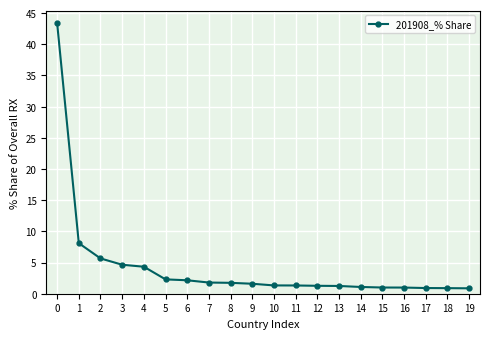

How many series are shown in this chart?

1